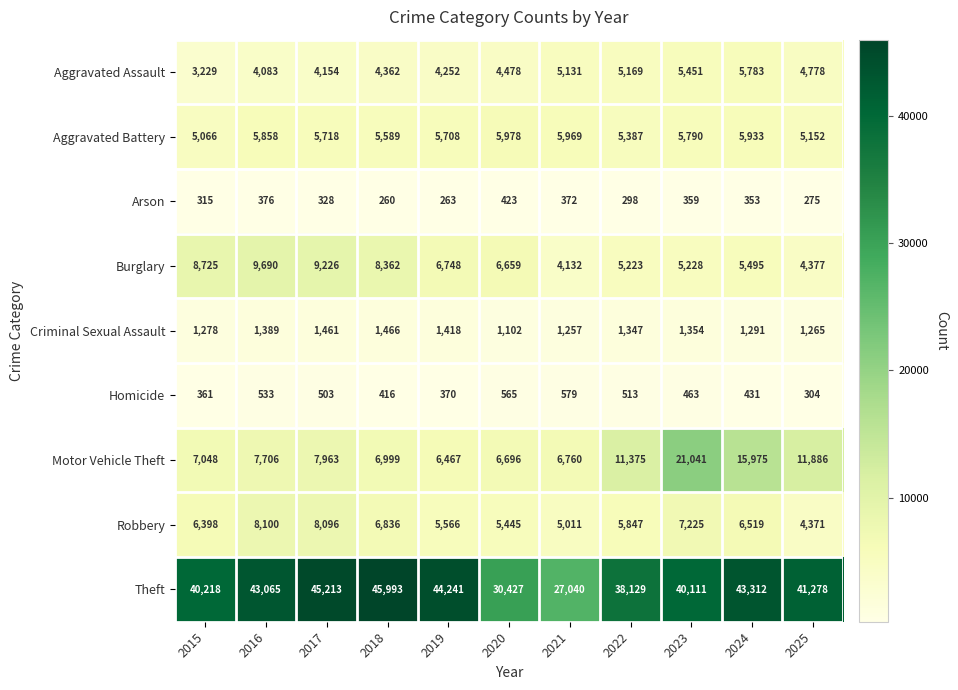

How many series are shown in this chart?

9